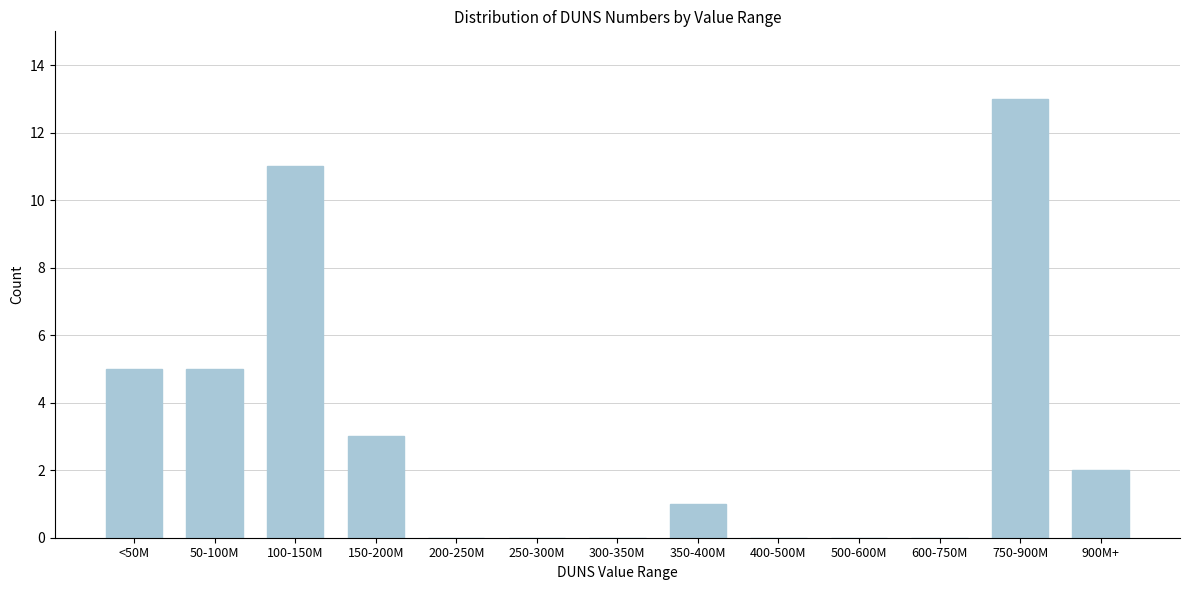

Reading right to left, transcribe all the data shown in this chart.

900M+=2	750-900M=13	600-750M=0	500-600M=0	400-500M=0	350-400M=1	300-350M=0	250-300M=0	200-250M=0	150-200M=3	100-150M=11	50-100M=5	<50M=5